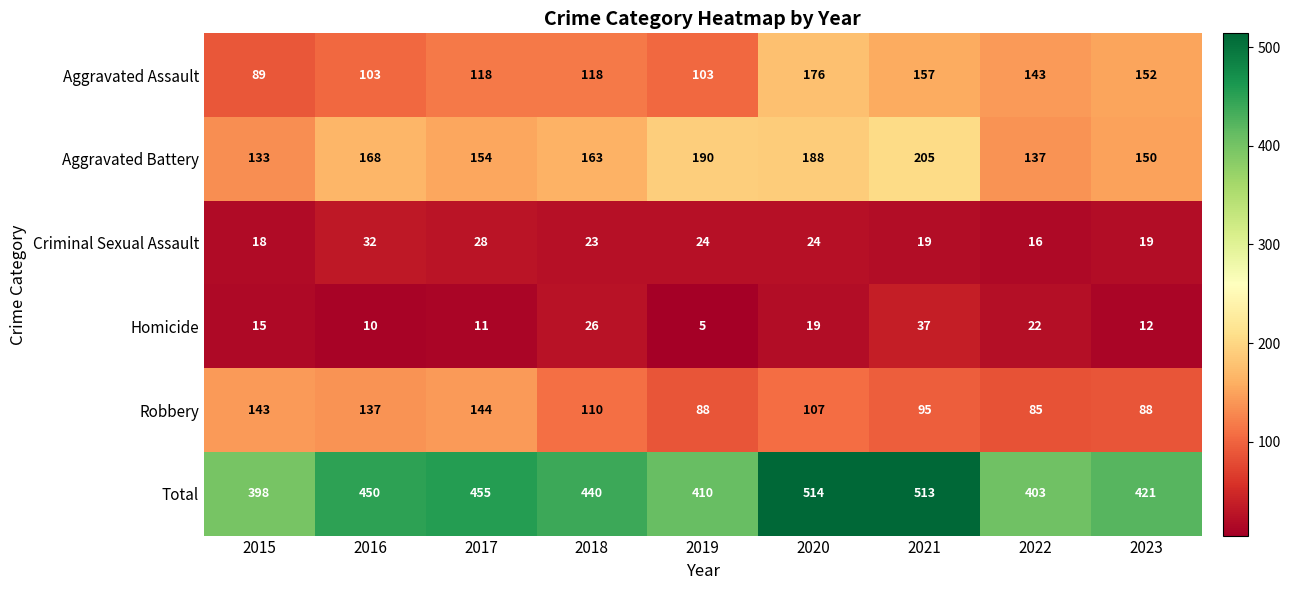

Which label corresponds to the largest value in the chart?

2020